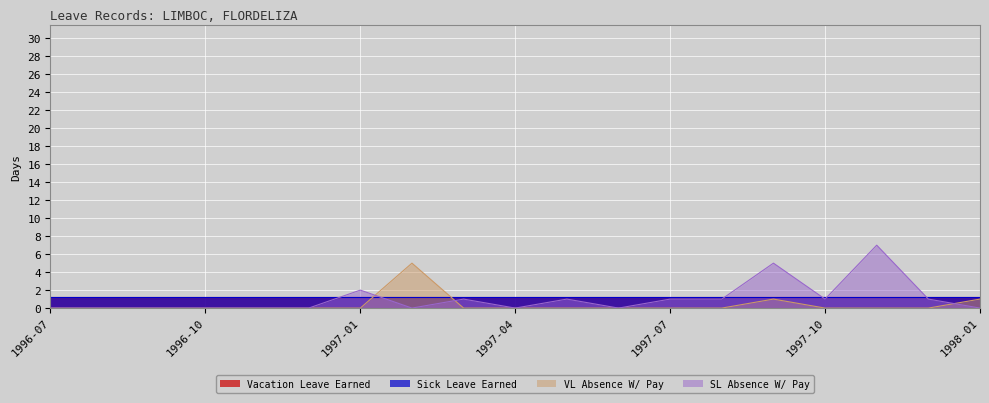

At which label does VL Absence W/ Pay reach its peak?

1997-02